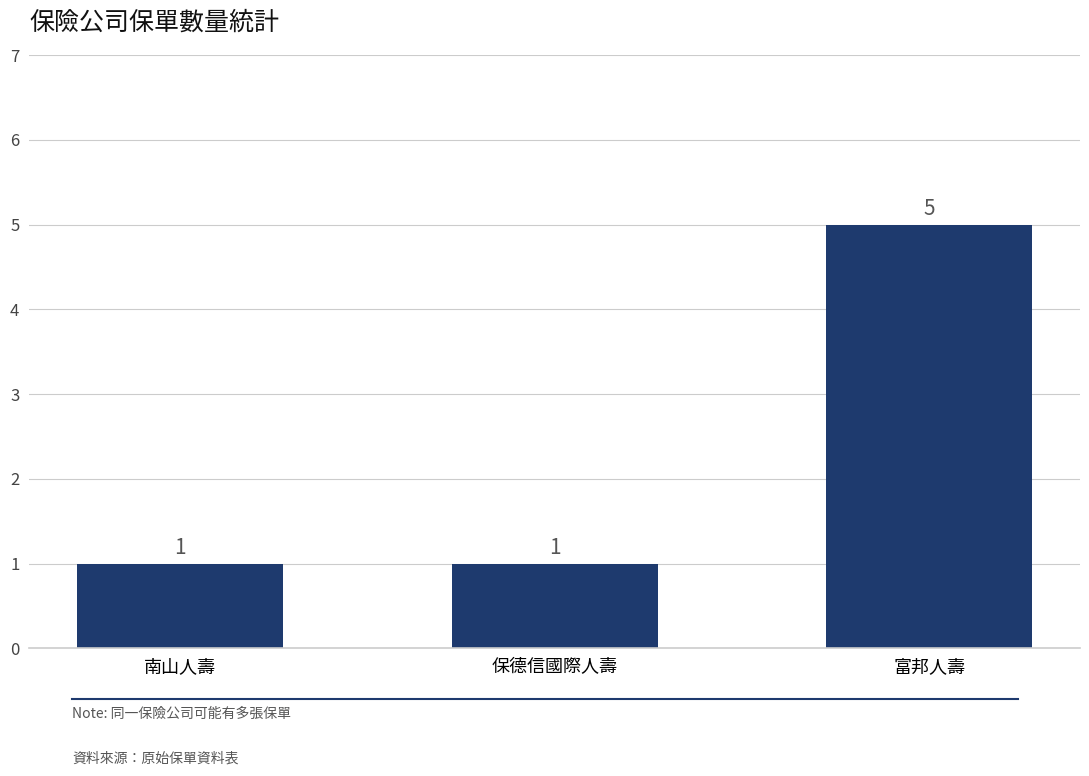

Reading left to right, list all the values displayed in this chart.

1	1	5